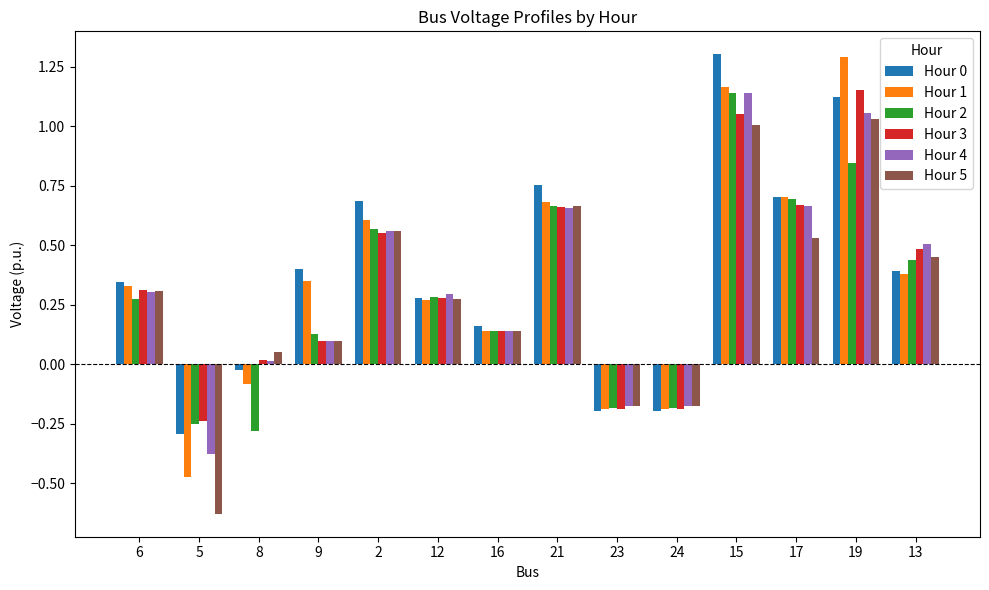

What is the difference between the maximum and minimum values in the Hour 5 series?

1.7